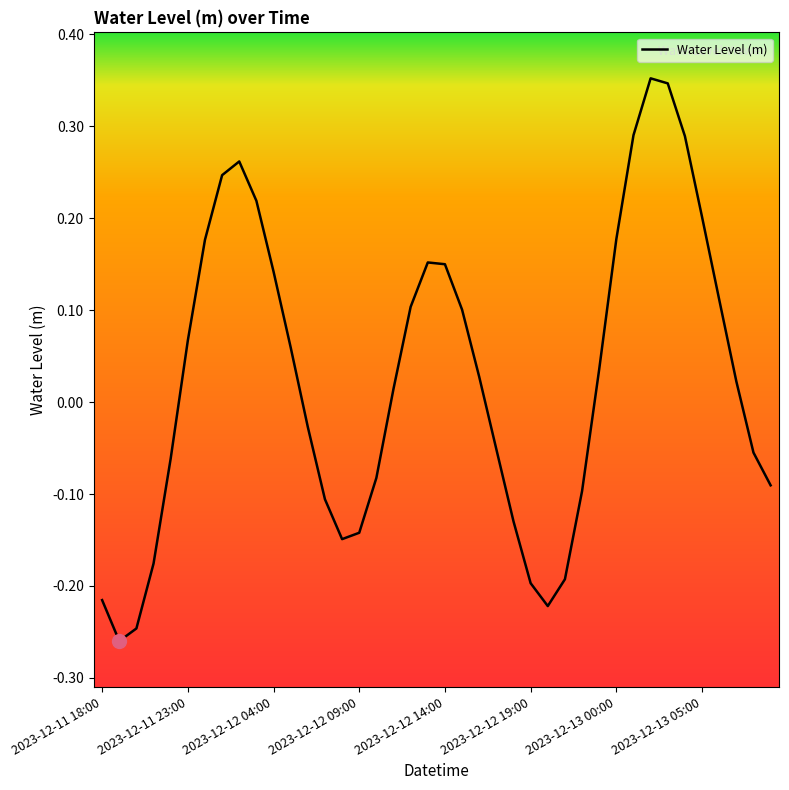

What is the difference between the maximum and minimum values?

0.6